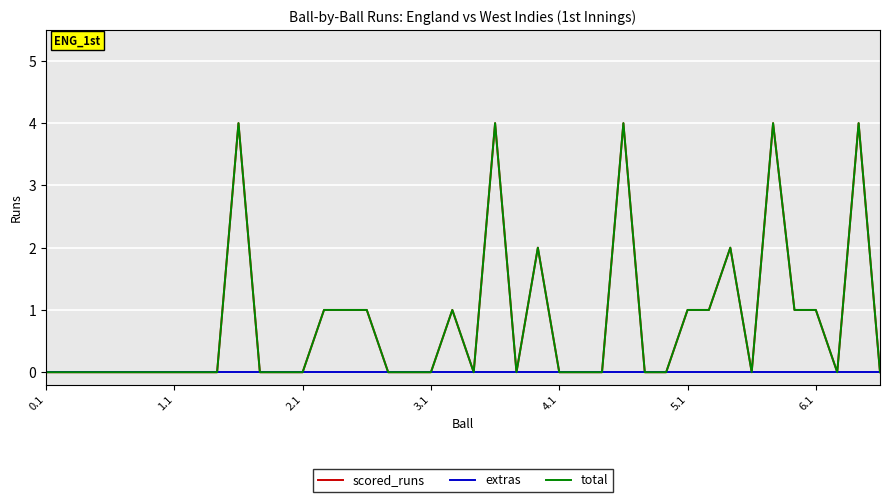

At which label is extras closest to 0?

0.1